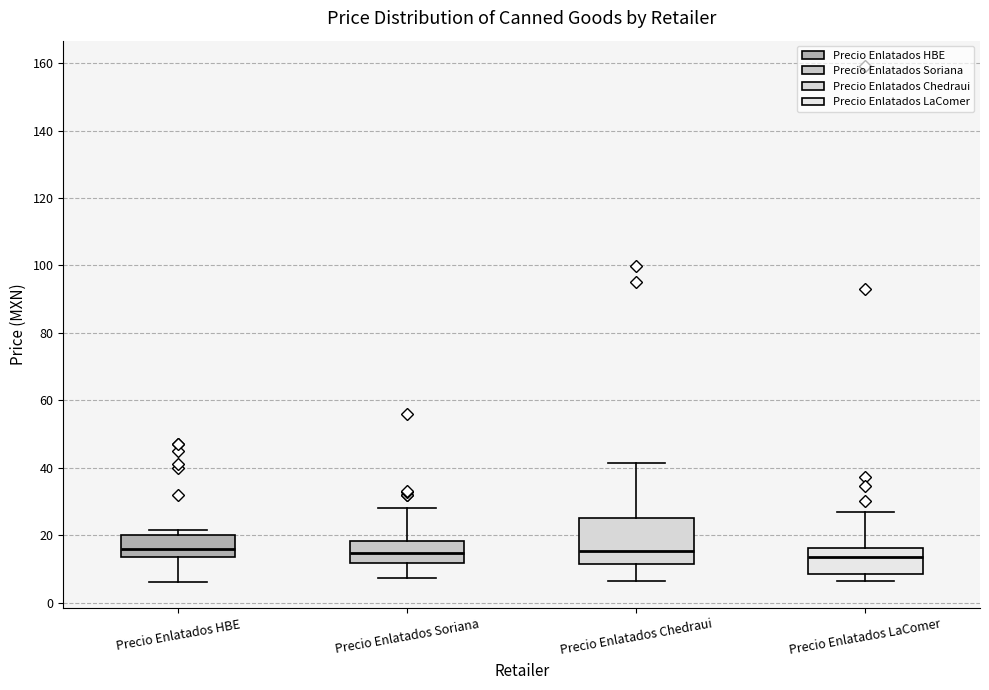

Comparing the boxes themselves (not the whiskers), which one is the tallest?

Precio Enlatados Chedraui